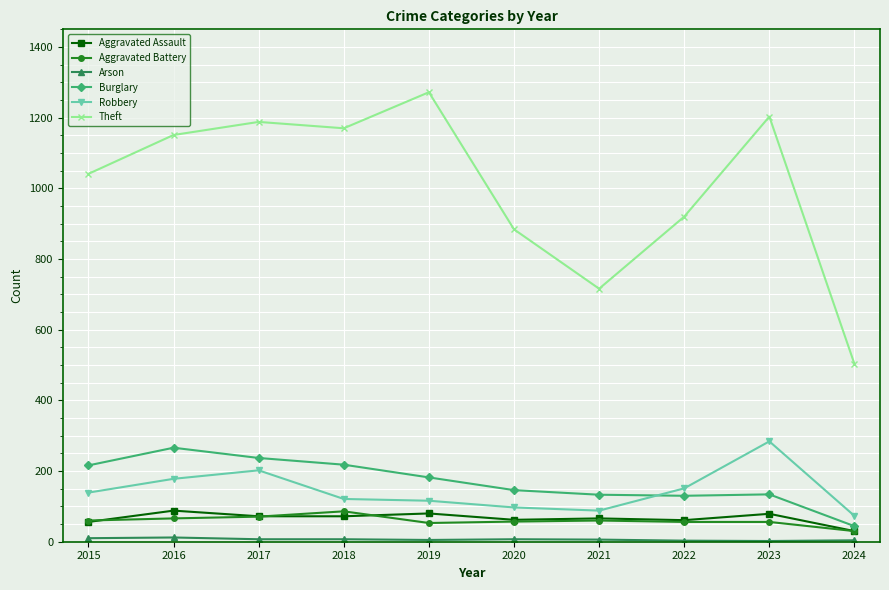

True or false: Burglary and Theft cross at least once.

False